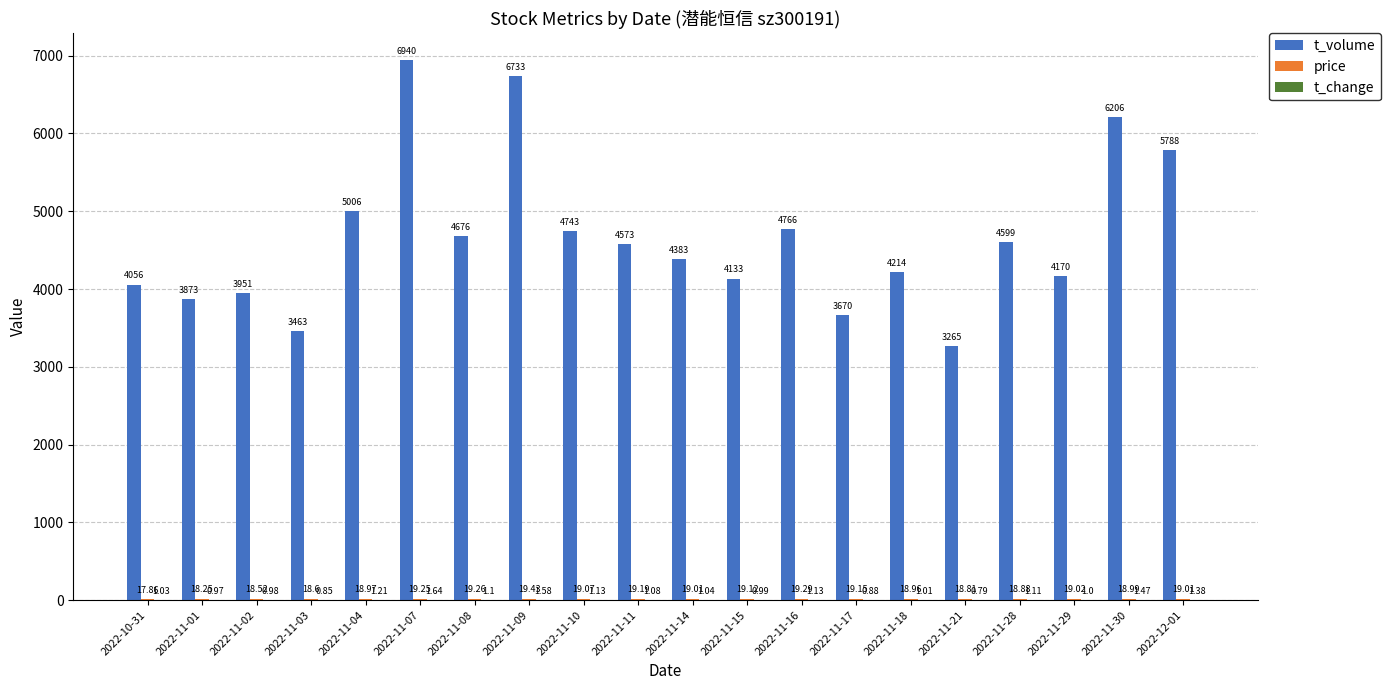

Which series changed the most between 2022-10-31 and 2022-11-07?

t_volume